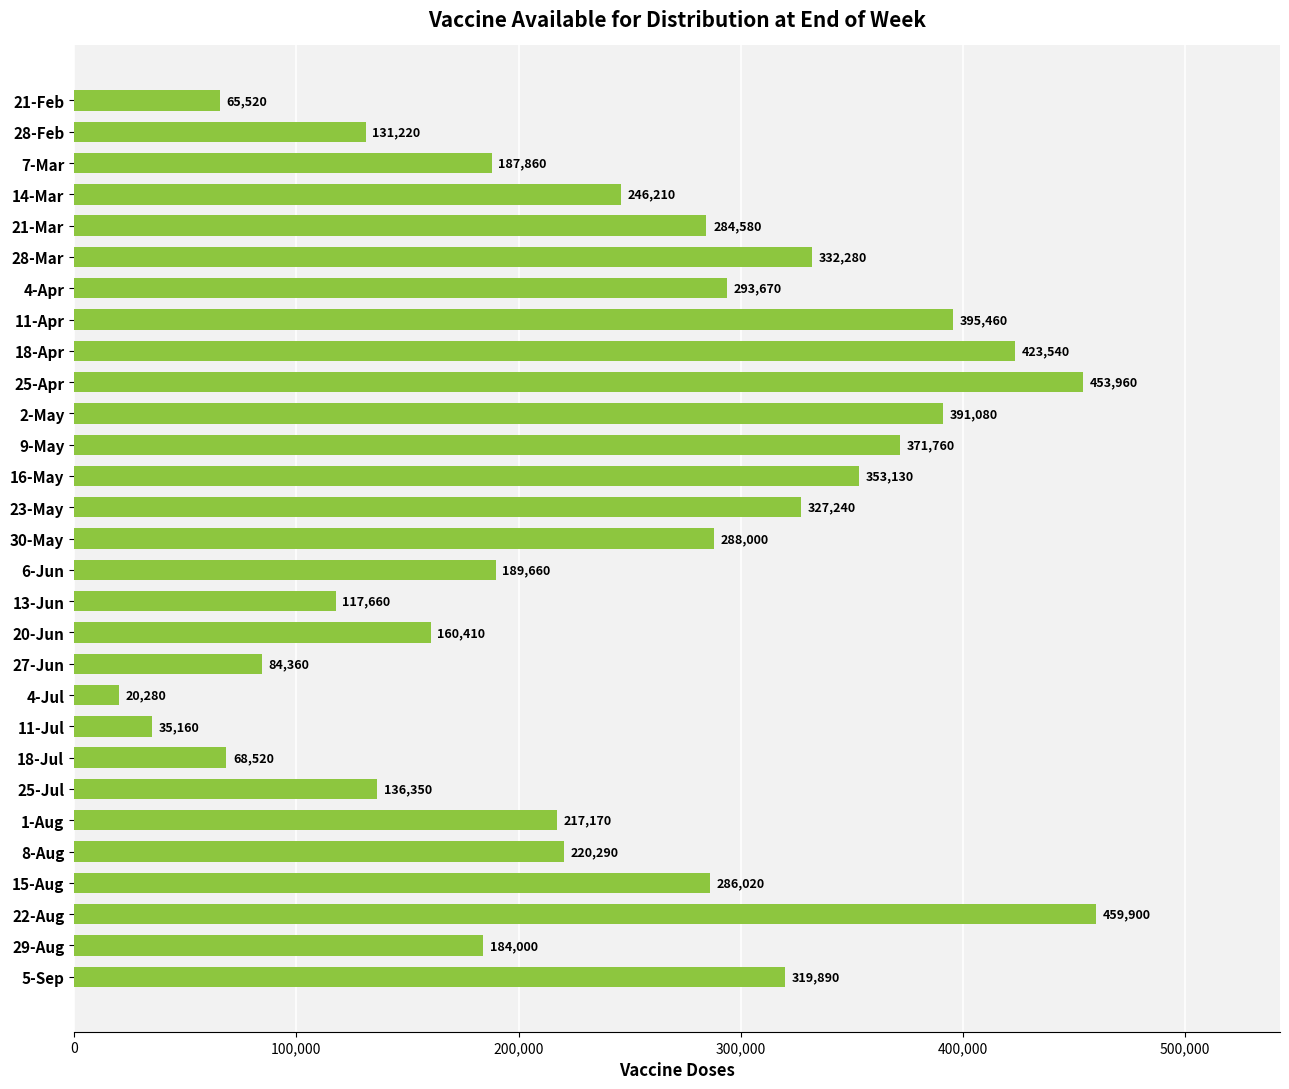

What is the smallest value displayed?

20280